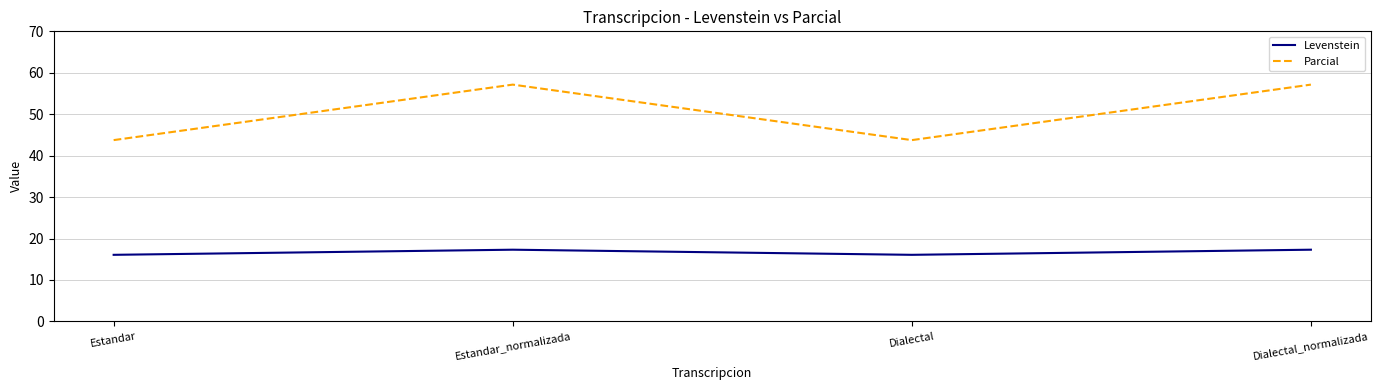

Does the chart have visible grid lines?

Yes